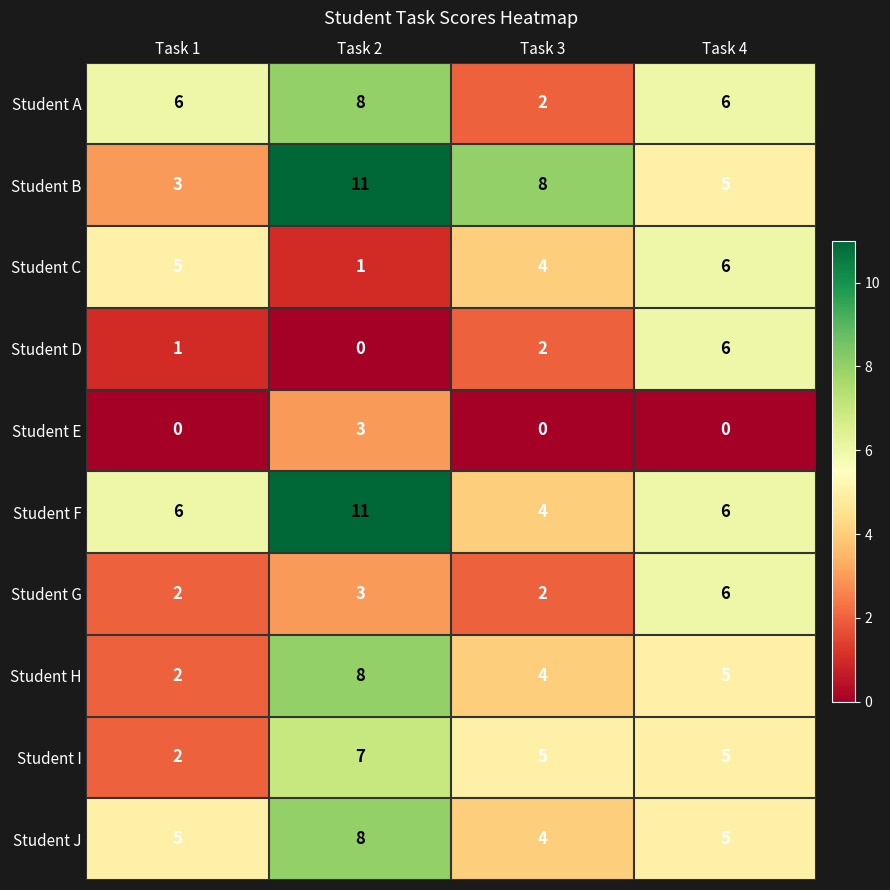

Is it true that Student C equals 1 at Task 2?

True